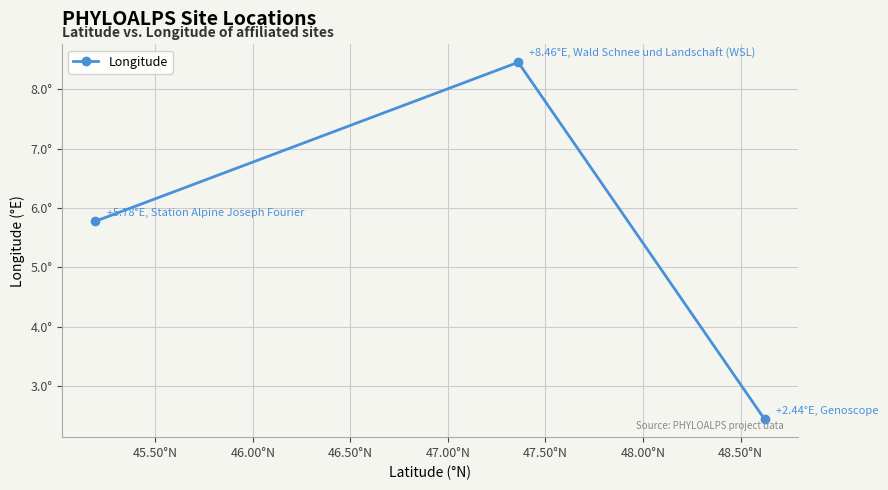

What is the minimum value shown in the chart?

2.4